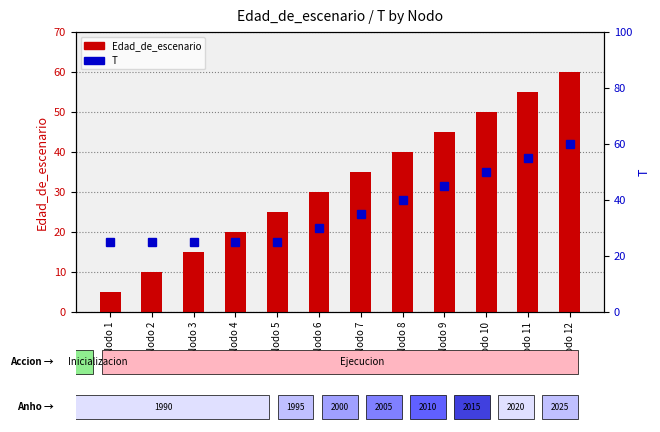

Reading left to right, what are all the values shown in this chart?

Edad_de_escenario: Nodo 1=5	Nodo 2=10	Nodo 3=15	Nodo 4=20	Nodo 5=25	Nodo 6=30	Nodo 7=35	Nodo 8=40	Nodo 9=45	Nodo 10=50	Nodo 11=55	Nodo 12=60
T: Nodo 1=25	Nodo 2=25	Nodo 3=25	Nodo 4=25	Nodo 5=25	Nodo 6=30	Nodo 7=35	Nodo 8=40	Nodo 9=45	Nodo 10=50	Nodo 11=55	Nodo 12=60